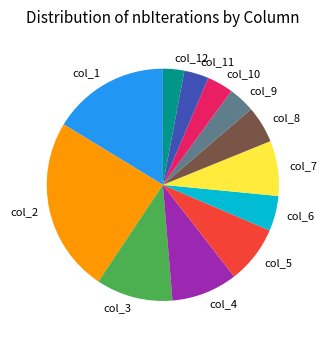

Approximately how many times larger is the value at col_6 compared to col_3?

0.5